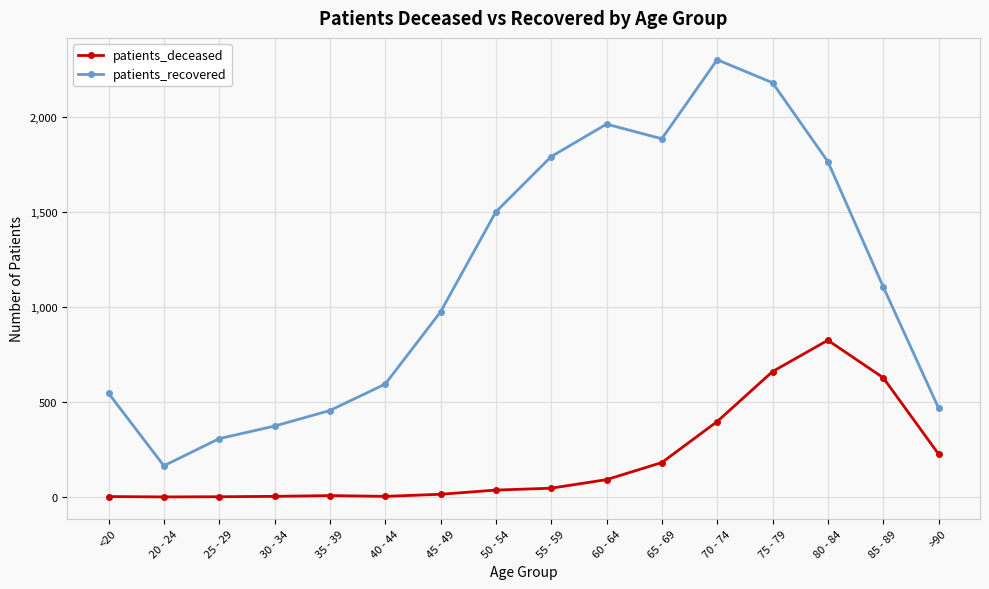

The value of patients_recovered at 65 - 69 is 1886. True or false?

True